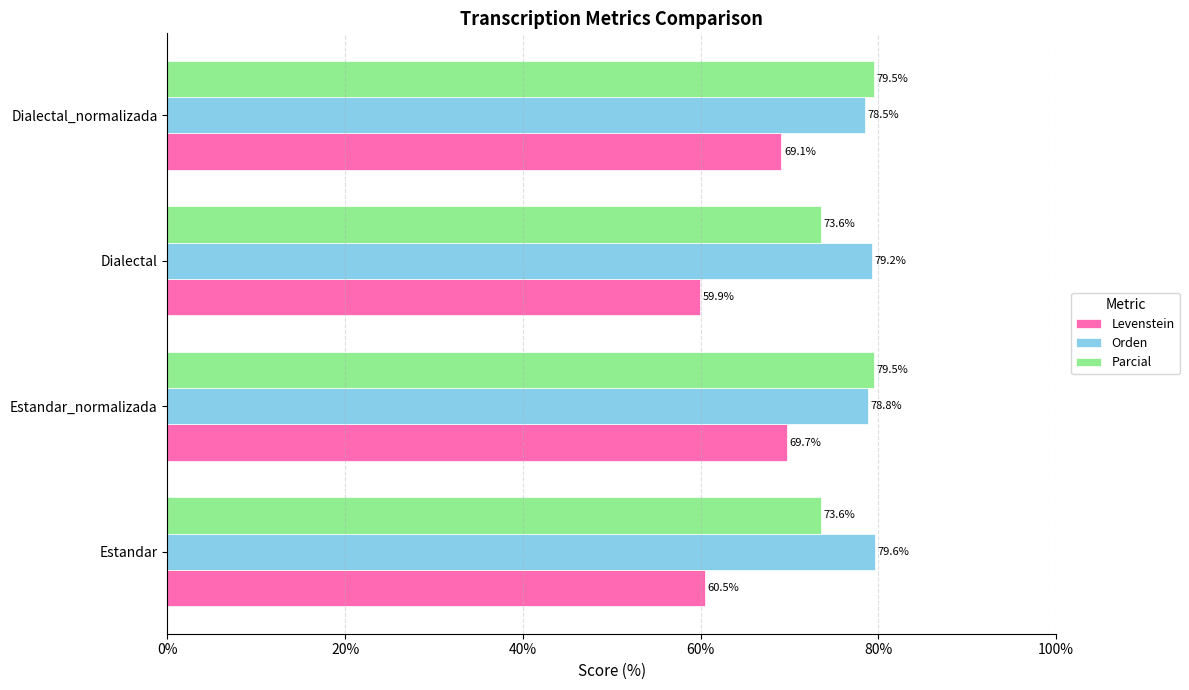

Count the number of categories in the chart.

4